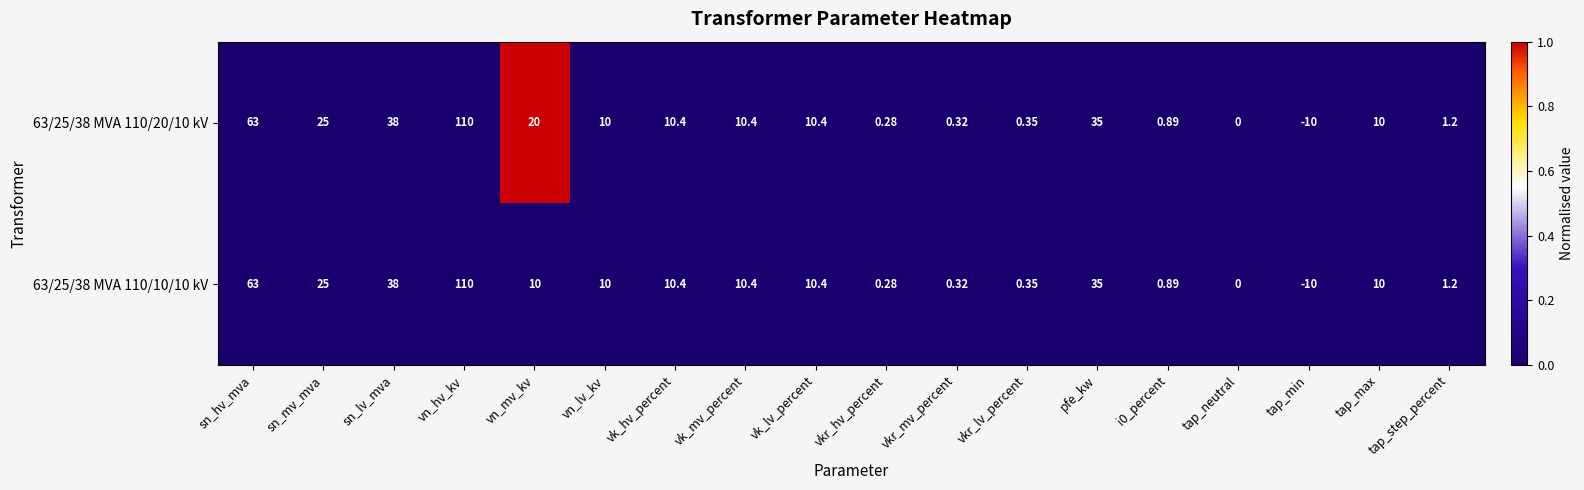

Where is 63/25/38 MVA 110/10/10 kV nearest to the value 50?

sn_lv_mva